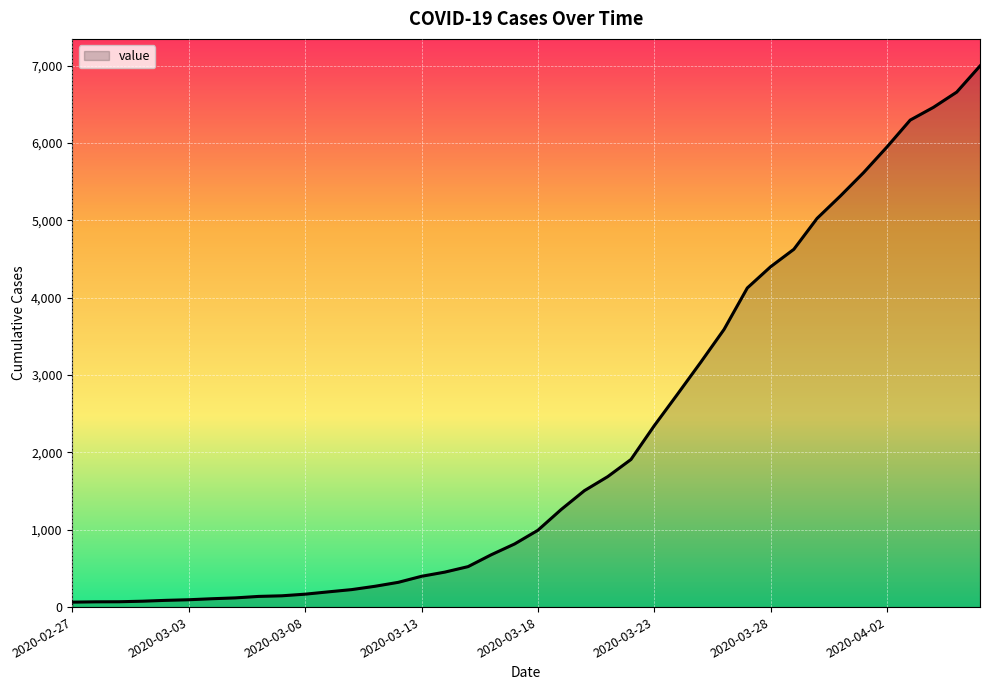

What is the greatest value displayed?

6995